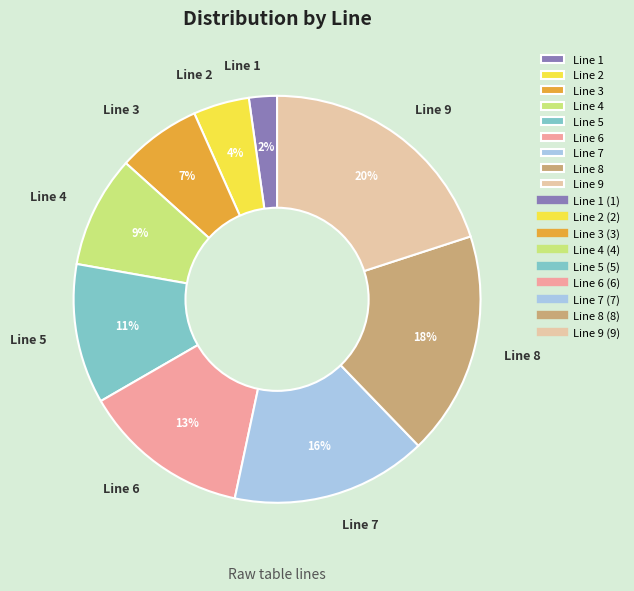

Which slice is the smallest?

Line 1